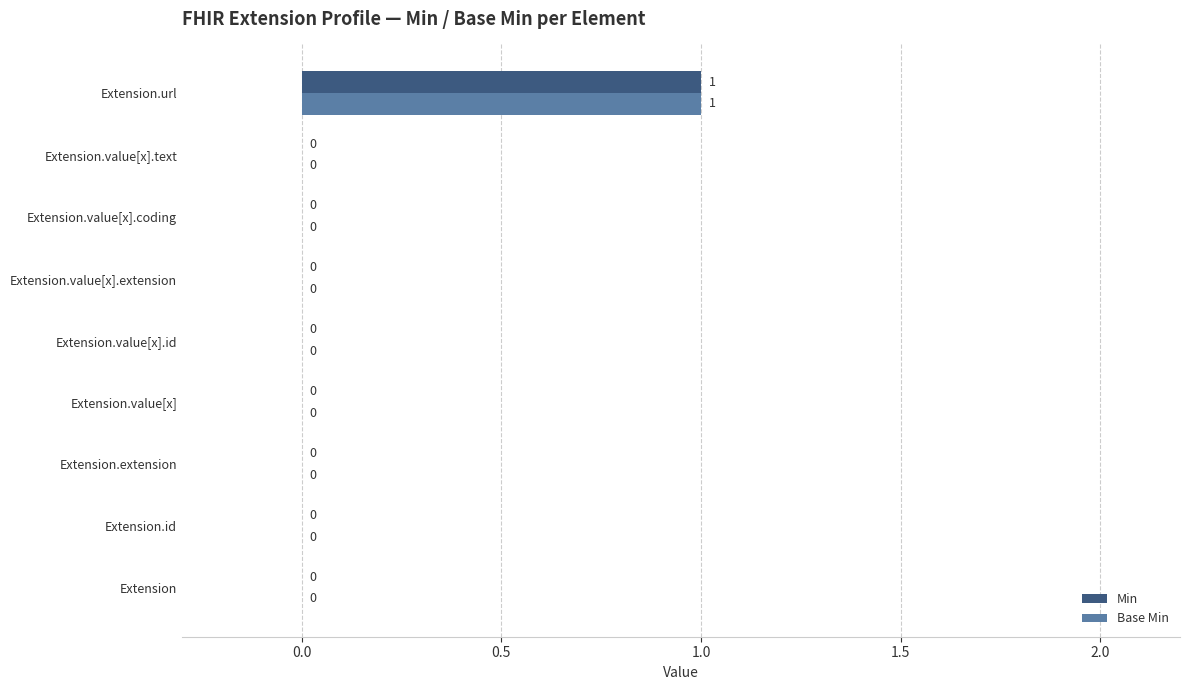

Which category has the highest value across all series?

Extension.url